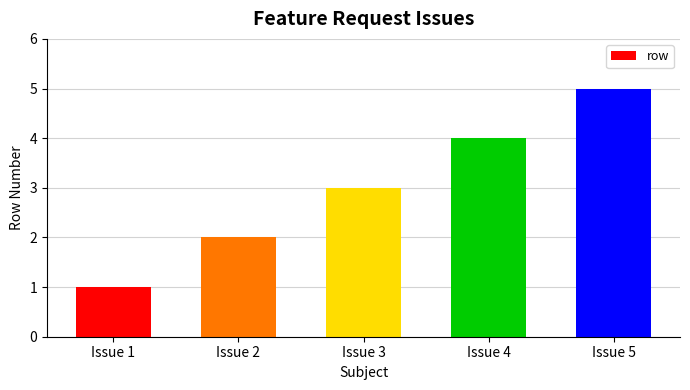

Reading left to right, extract all data points from this chart.

1	2	3	4	5